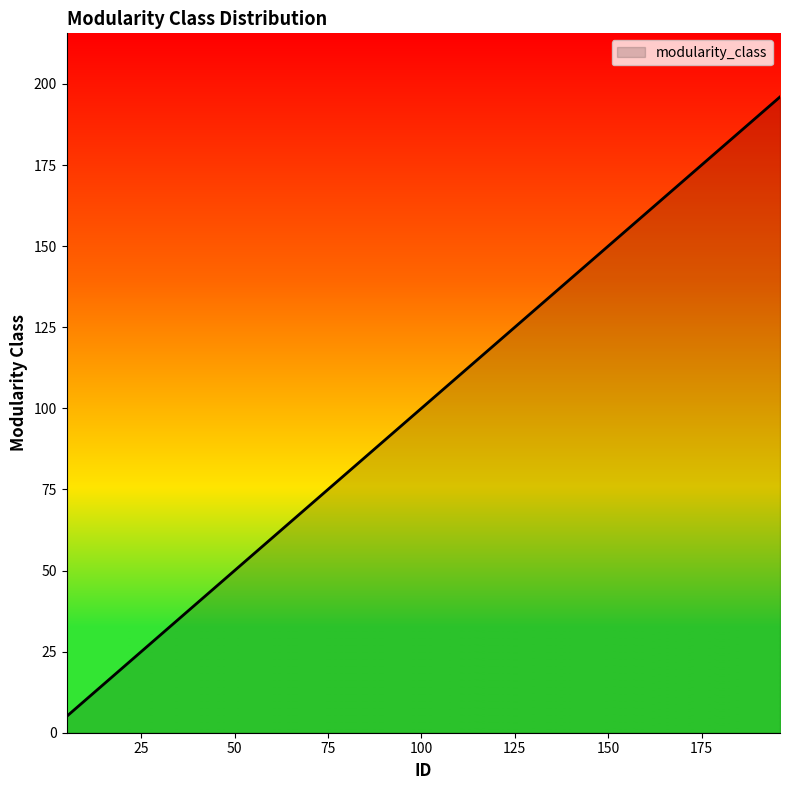

Count the number of data series in this chart.

1